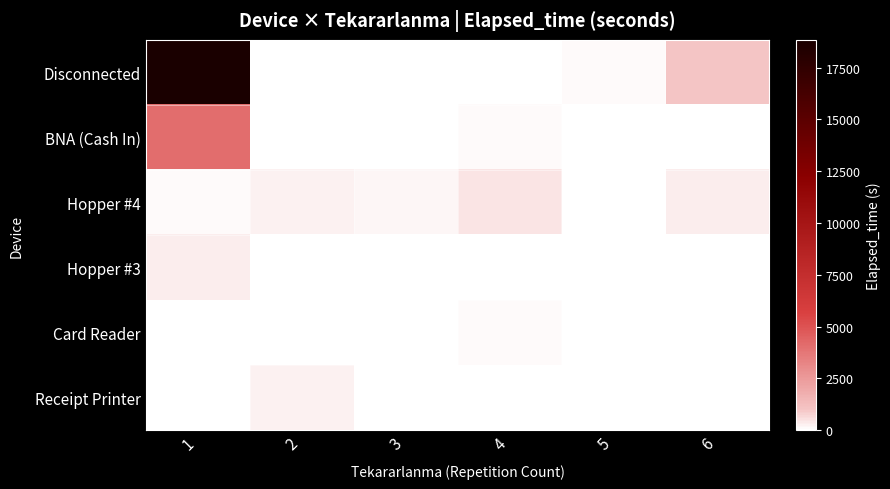

Between 2 and 5, which is larger?

5